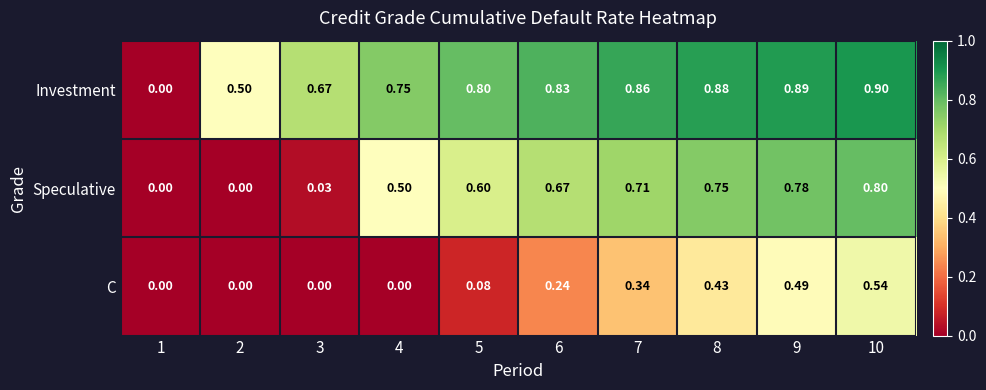

Which series changed the most between 5 and 8?

C